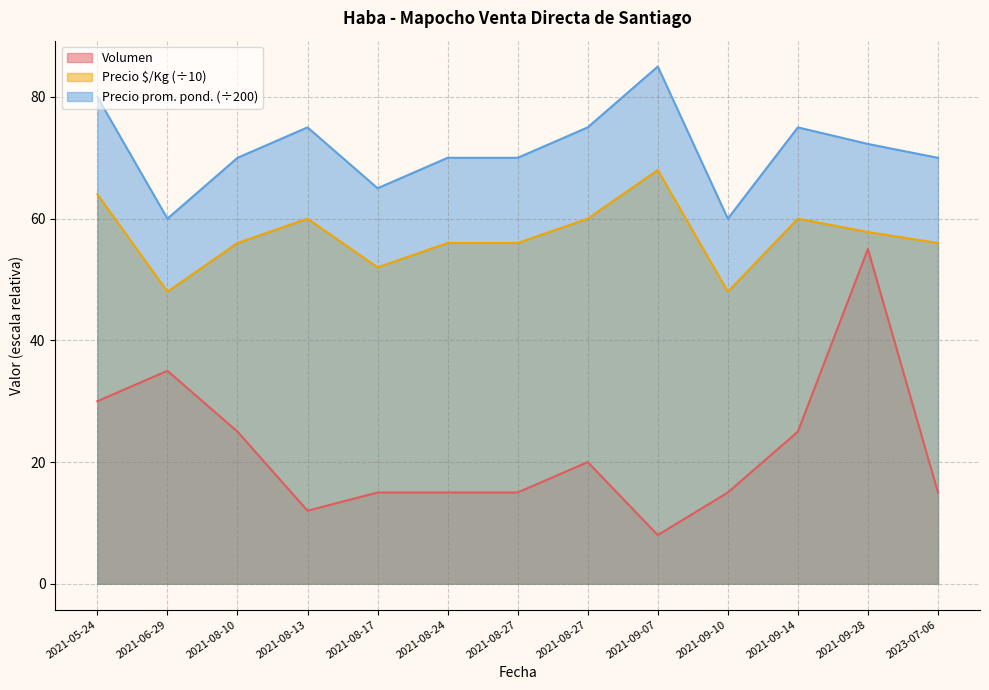

How many lines are shown in the chart?

3